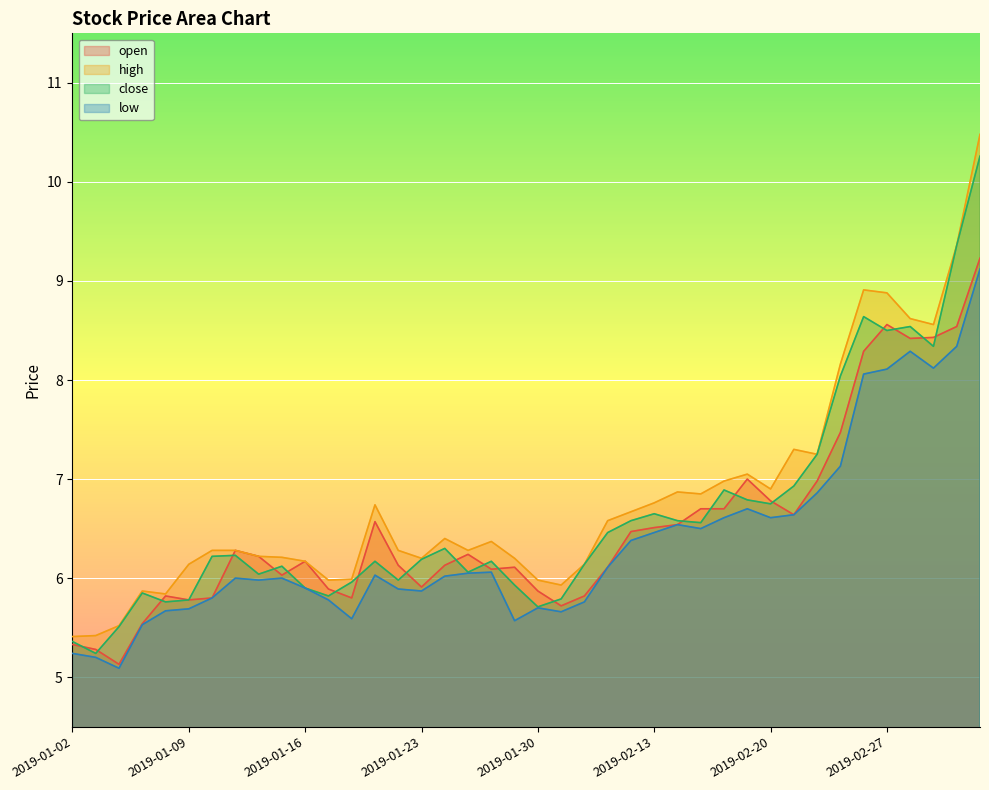

What is the value of the high point at the 22nd from the left?

5.9